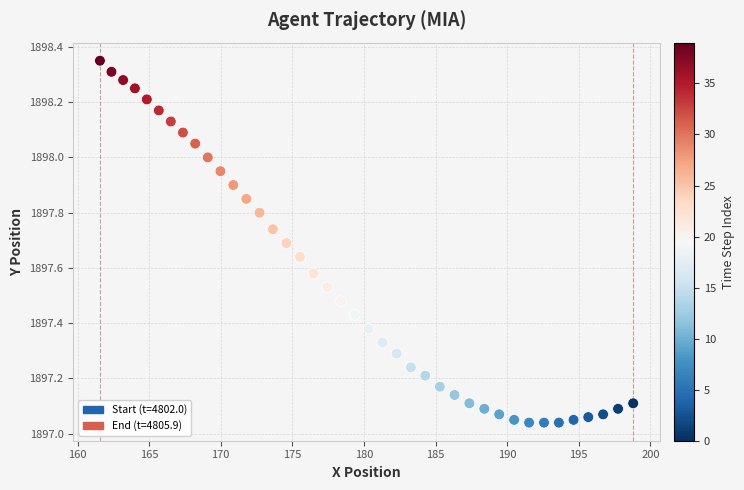

What is the range of Y values (max minus min)?

1.3